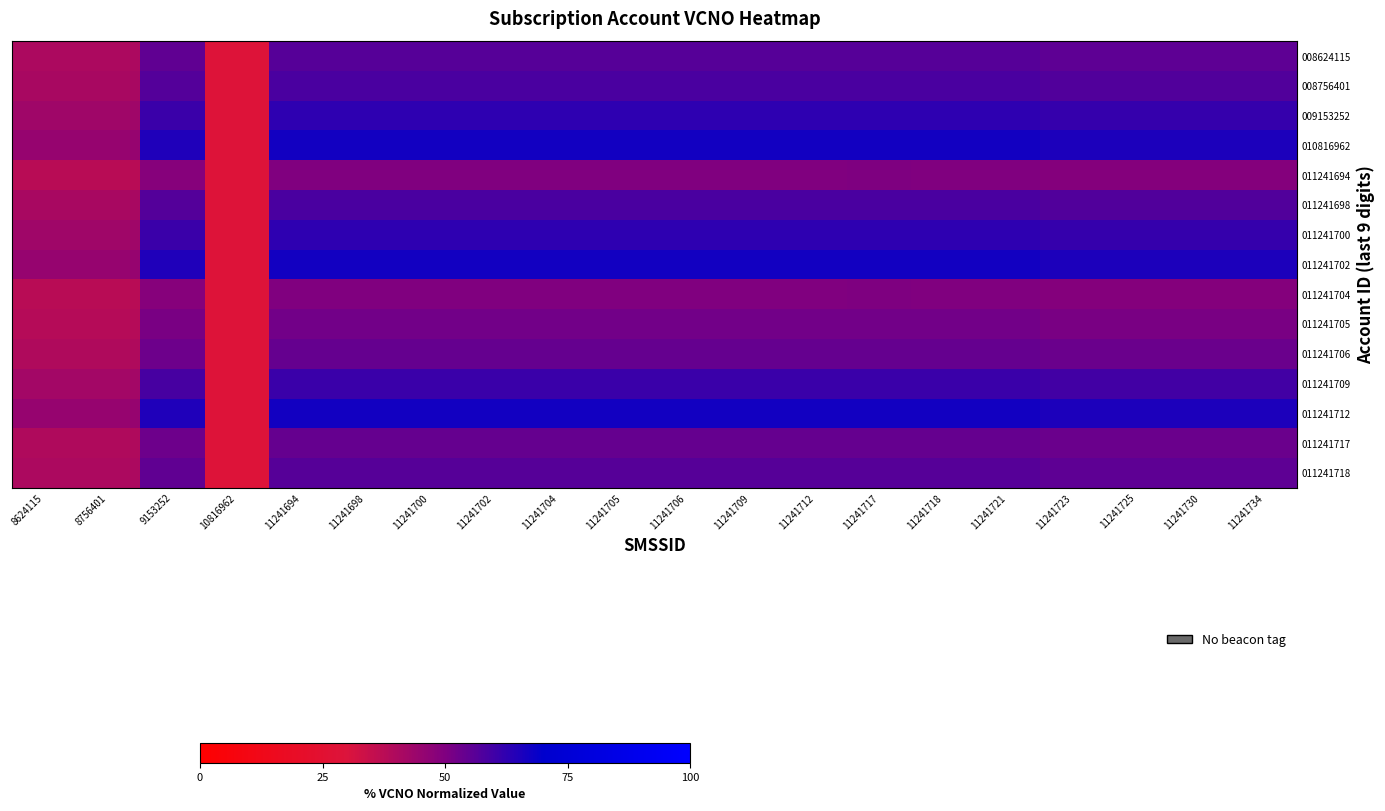

At which category is the sum across all series the highest?

11241717